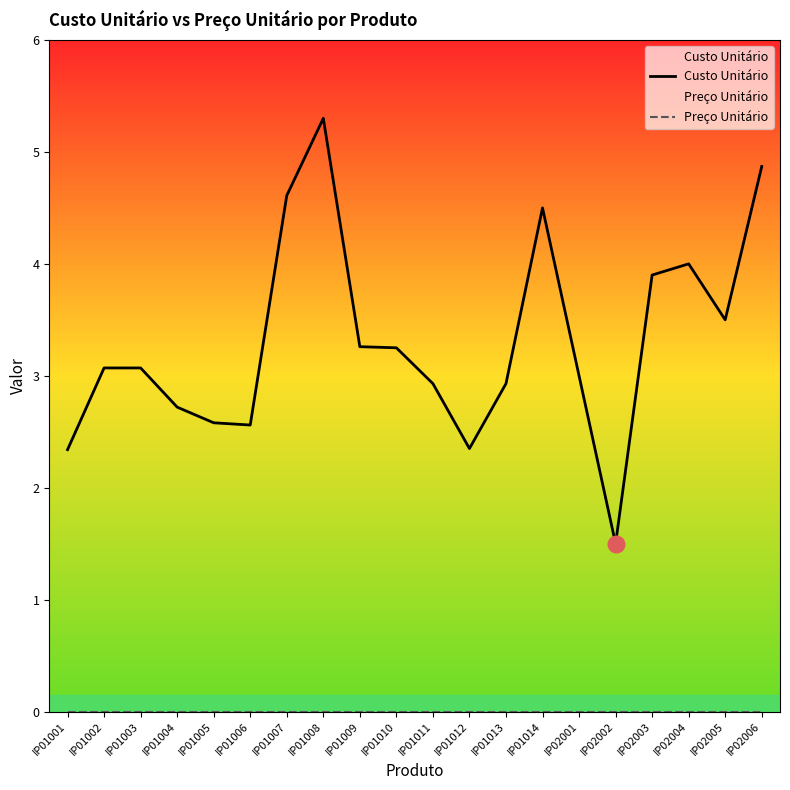

Between IP01009 and IP01007, which is larger?

IP01007